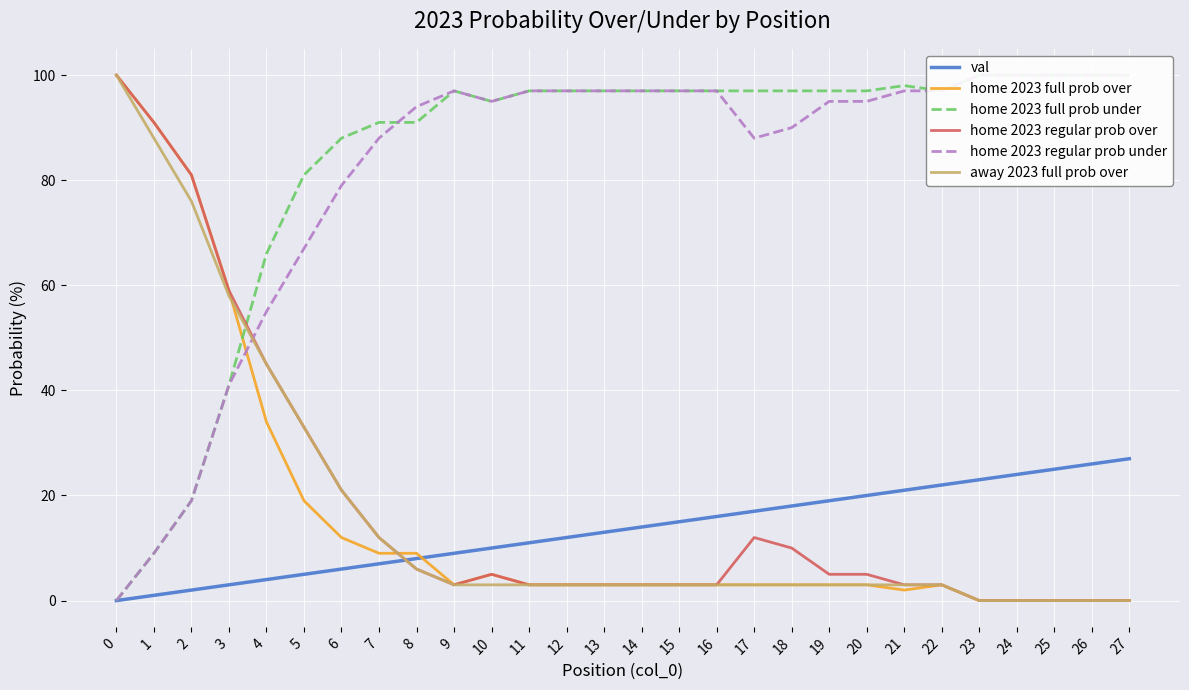

What is the value of the home 2023 full prob over point at the 9th from the left?

9